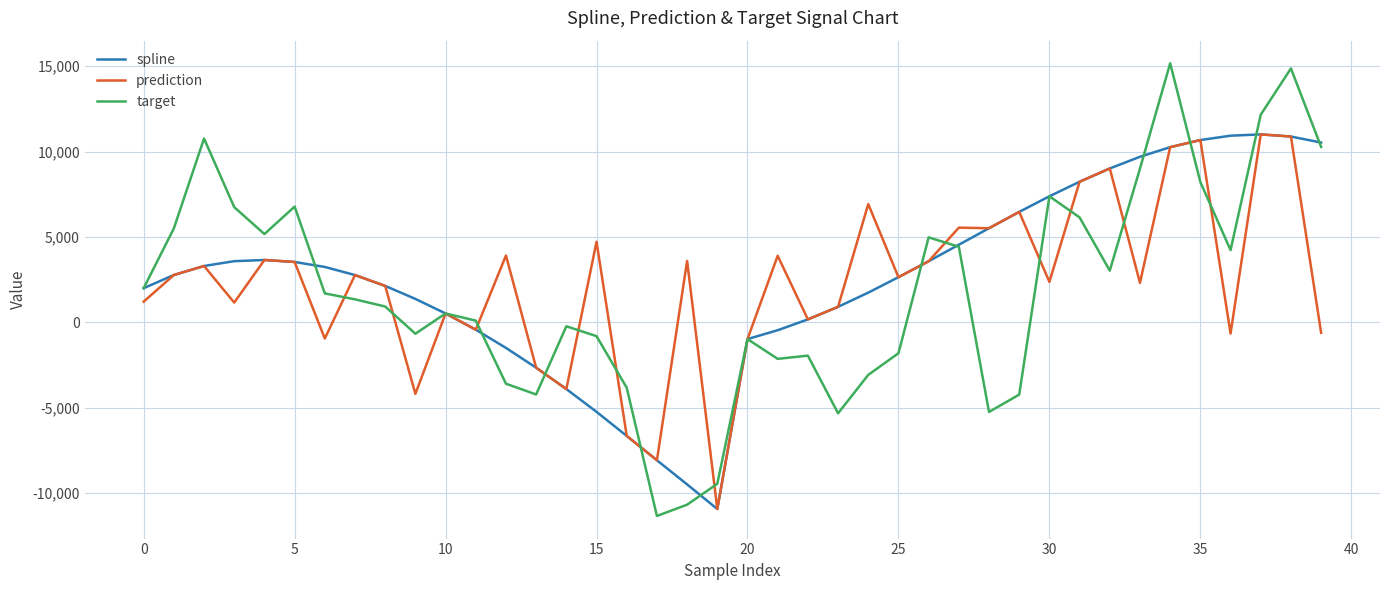

What is the sum of all spline values?

102658.2